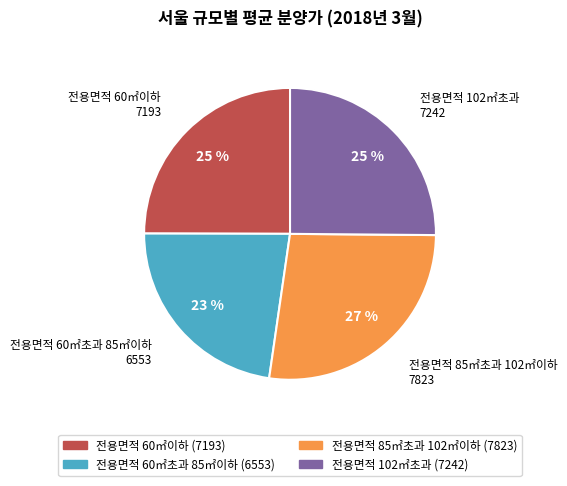

How many segments does this pie chart have?

4